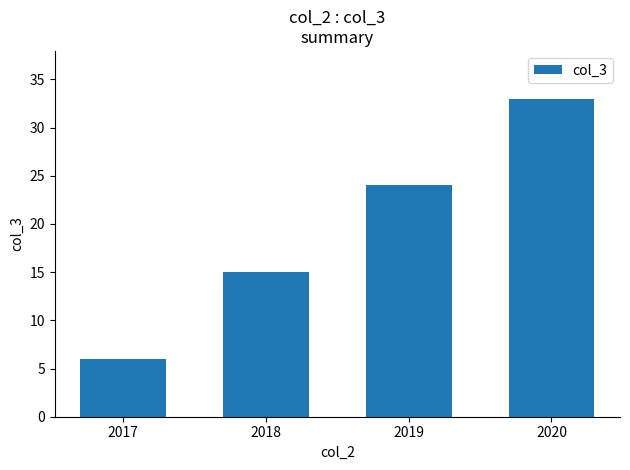

What is the difference between the values at 2018 and 2017?

9